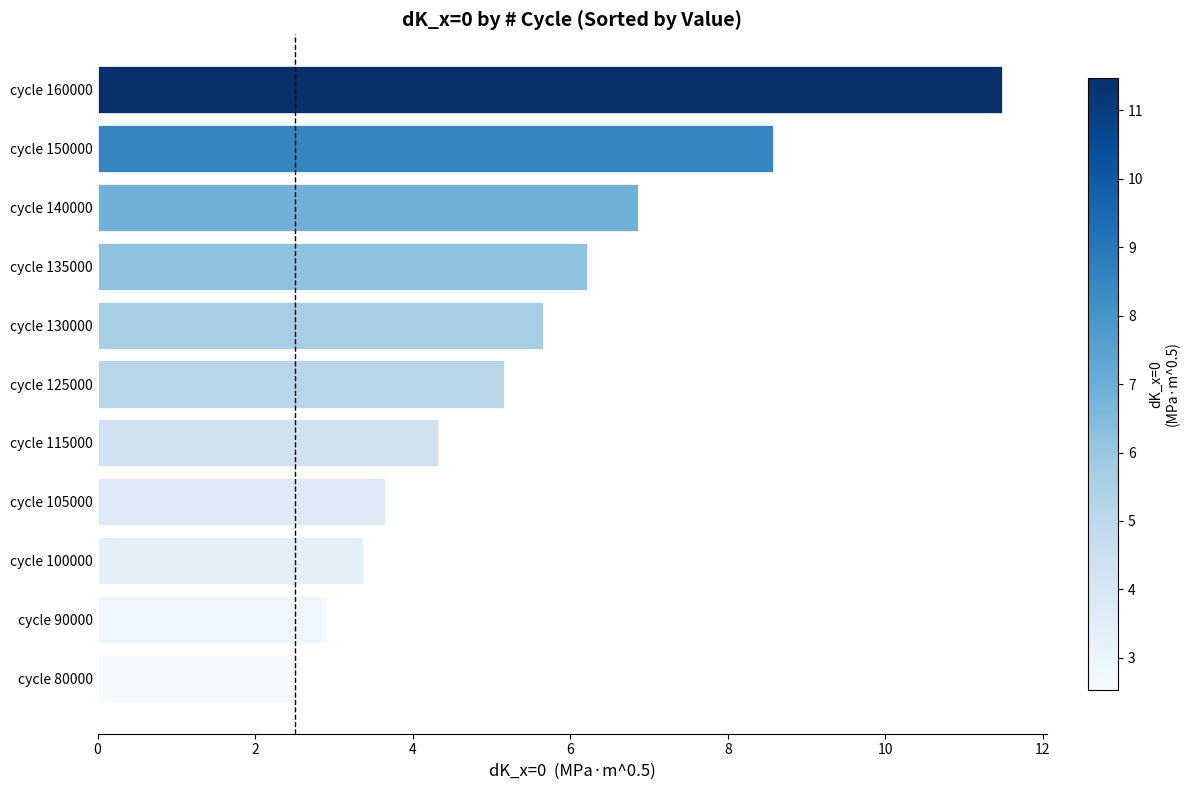

At which label is the value closest to 7?

cycle 140000